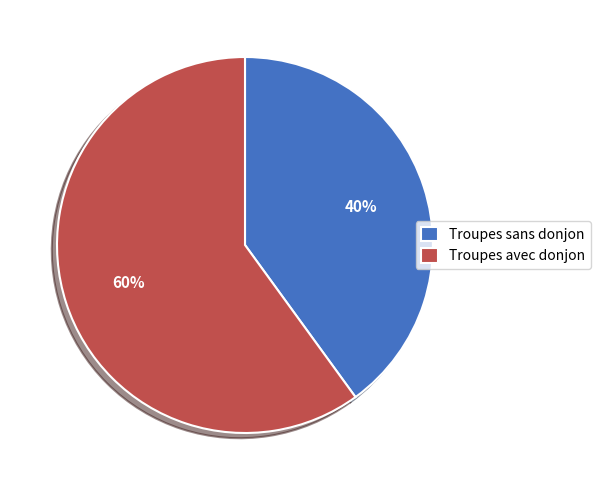

True or false: Troupes avec donjon accounts for 60% of the total.

True